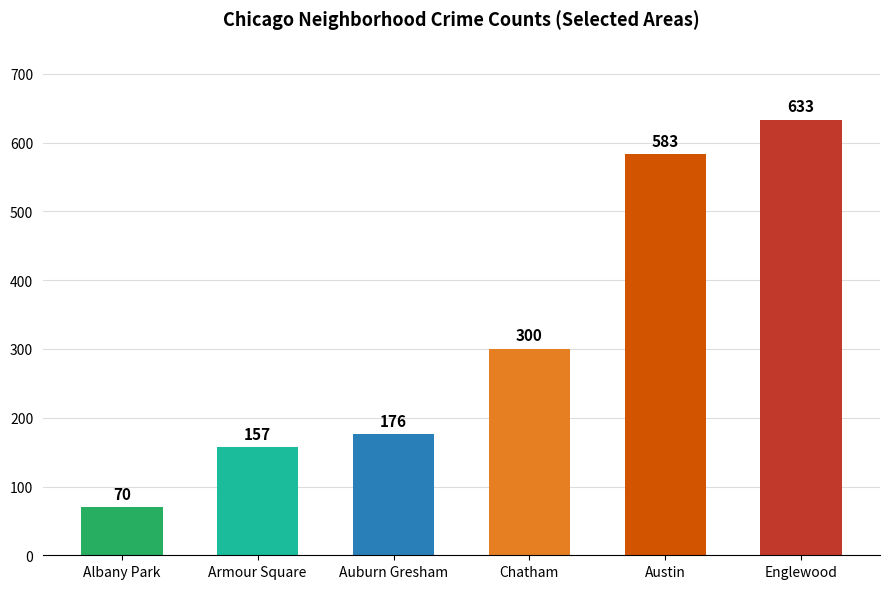

Reading left to right, what are all the values shown in this chart?

Albany Park=70	Armour Square=157	Auburn Gresham=176	Chatham=300	Austin=583	Englewood=633